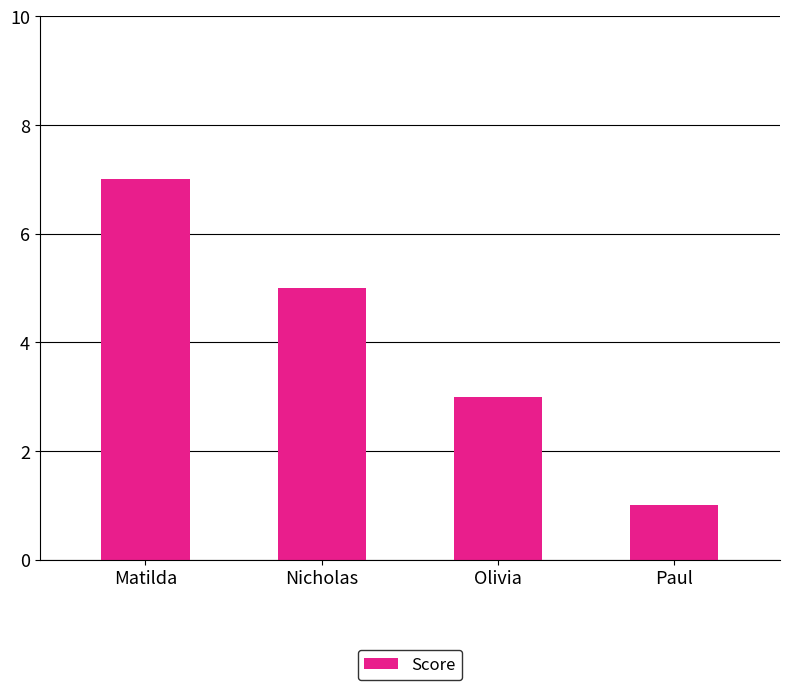

Is it true that the value at Paul is 1?

True